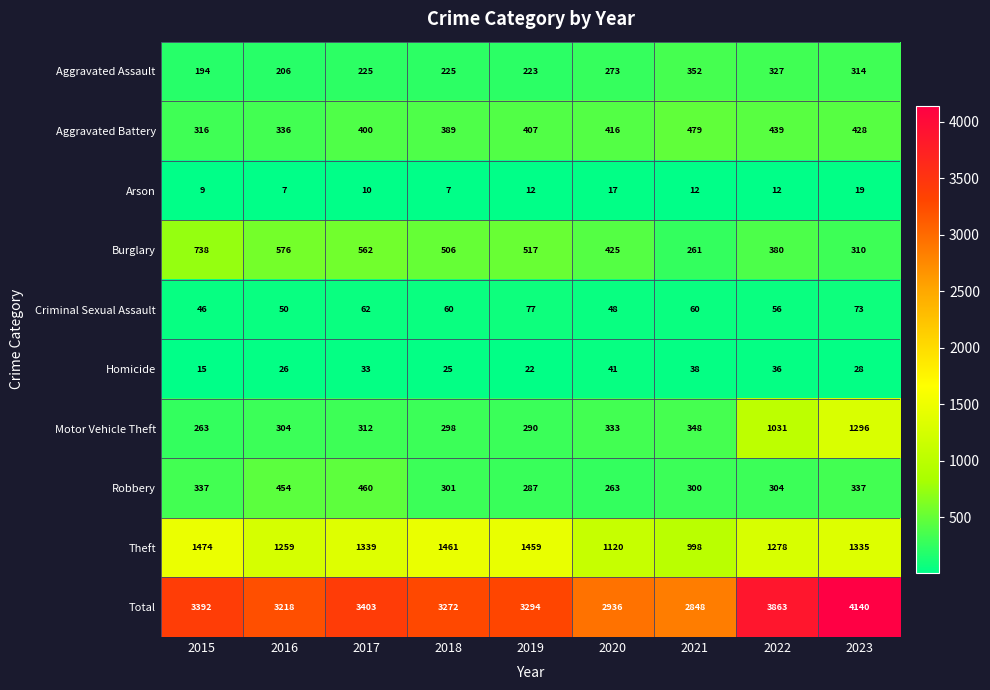

True or false: Criminal Sexual Assault has a value of 103 at 2018.

False